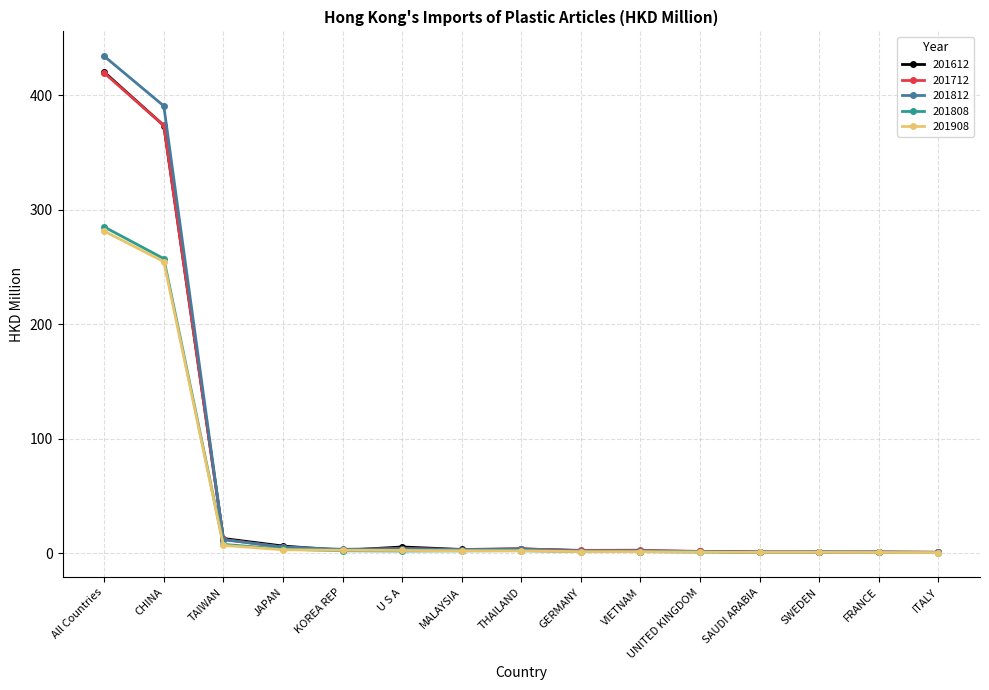

True or false: 201908 has a value of 69.7 at All Countries.

False